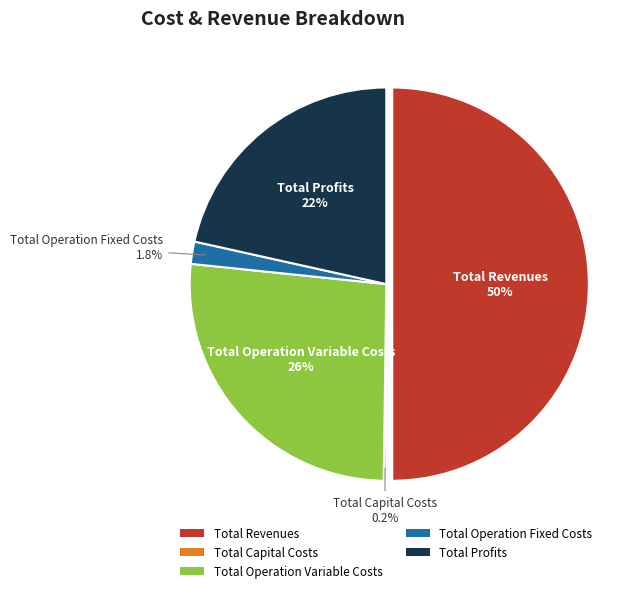

True or false: Total Revenues accounts for 50% of the total.

True